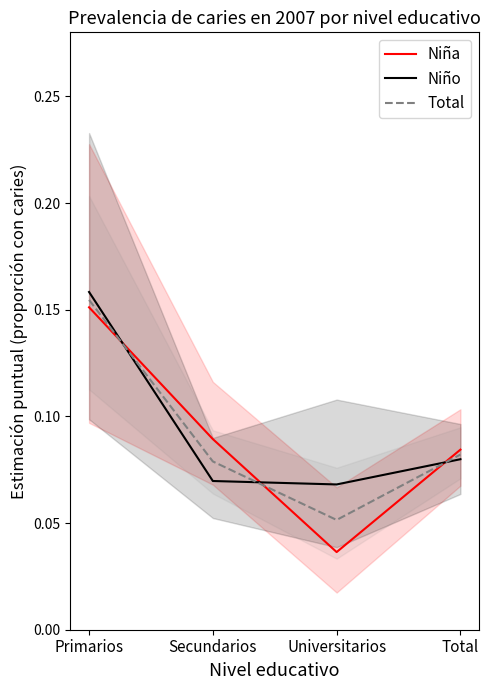

Rank the series by their maximum value, from lowest to highest.

Niña, Total, Niño